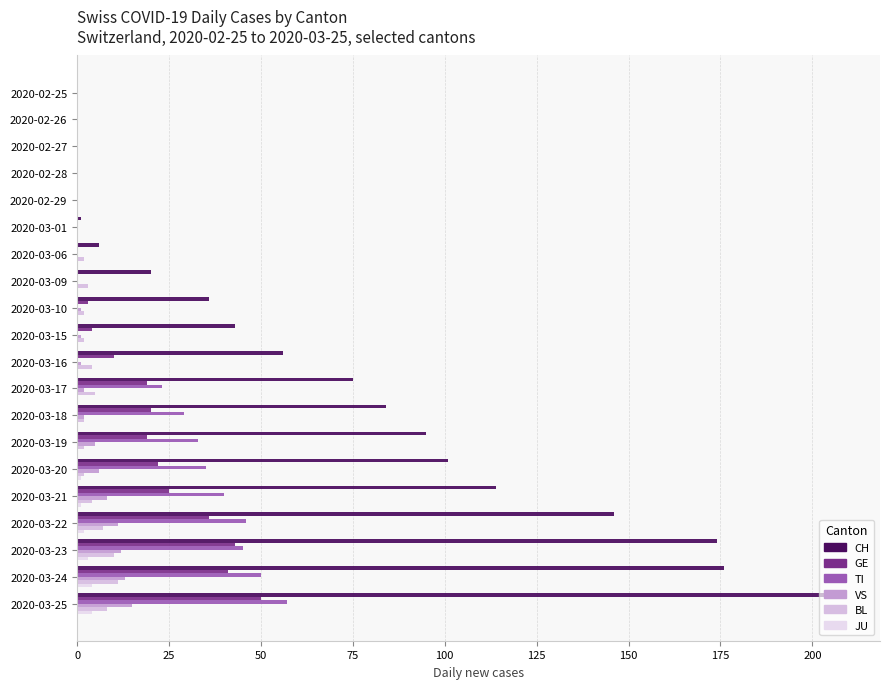

What is the value of the CH bar at the 20th from the left?

208